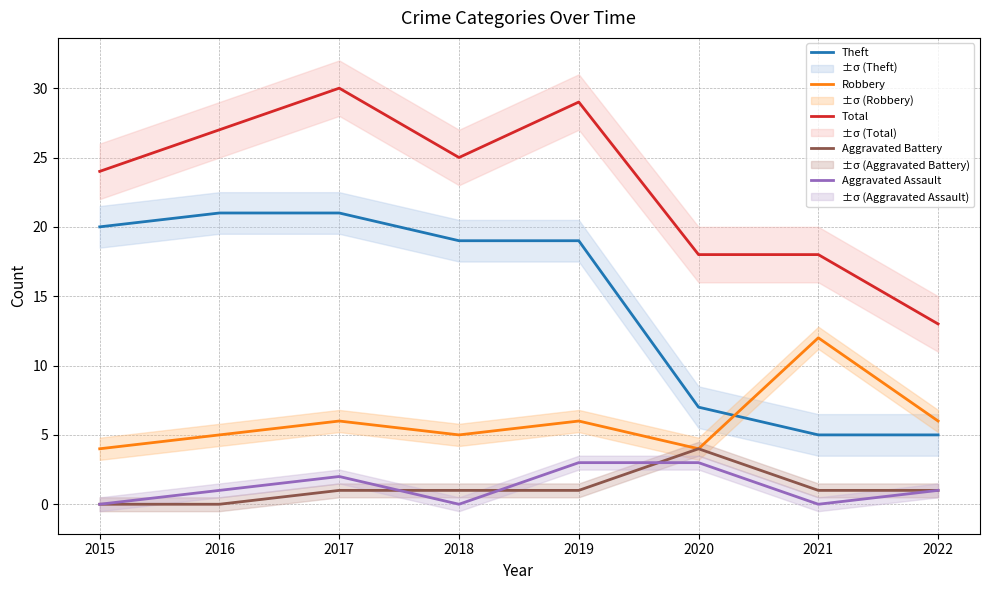

At which category does Robbery reach its first local peak?

2017